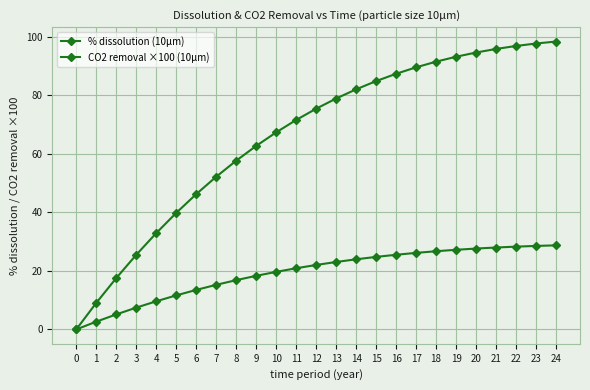

What is the total value across all series at 20?

122.3